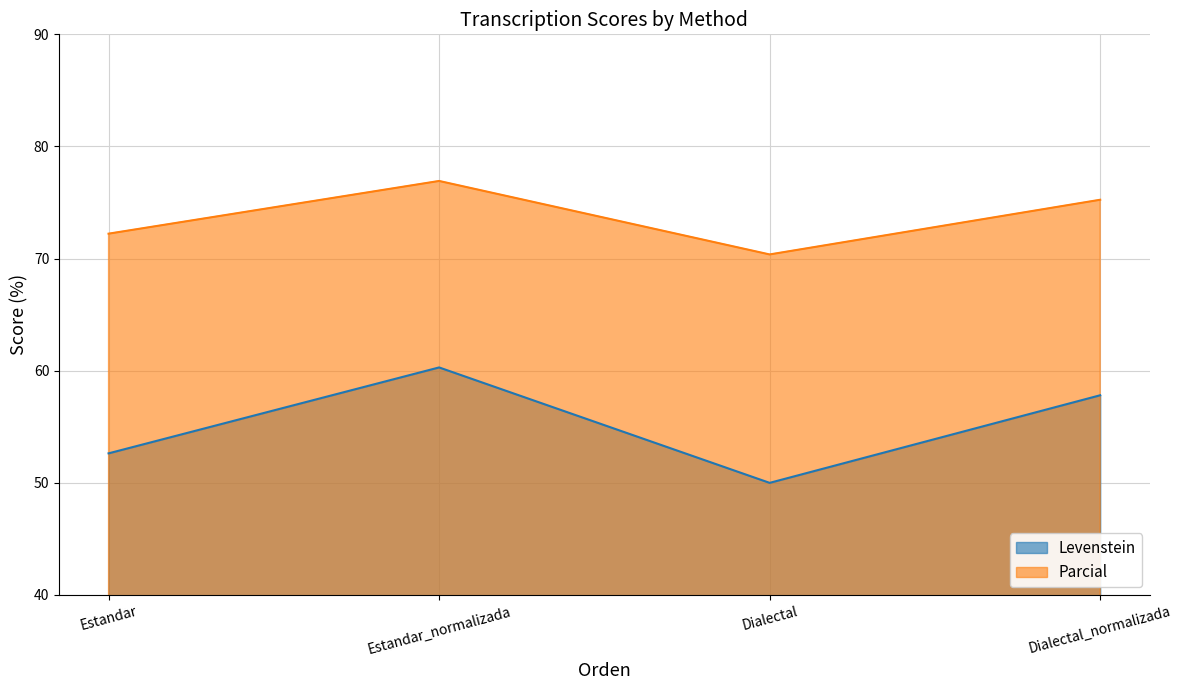

Reading left to right, what are all the values shown in this chart?

Levenstein: 52.6	60.3	50.0	57.8
Parcial: 72.2	76.9	70.4	75.2